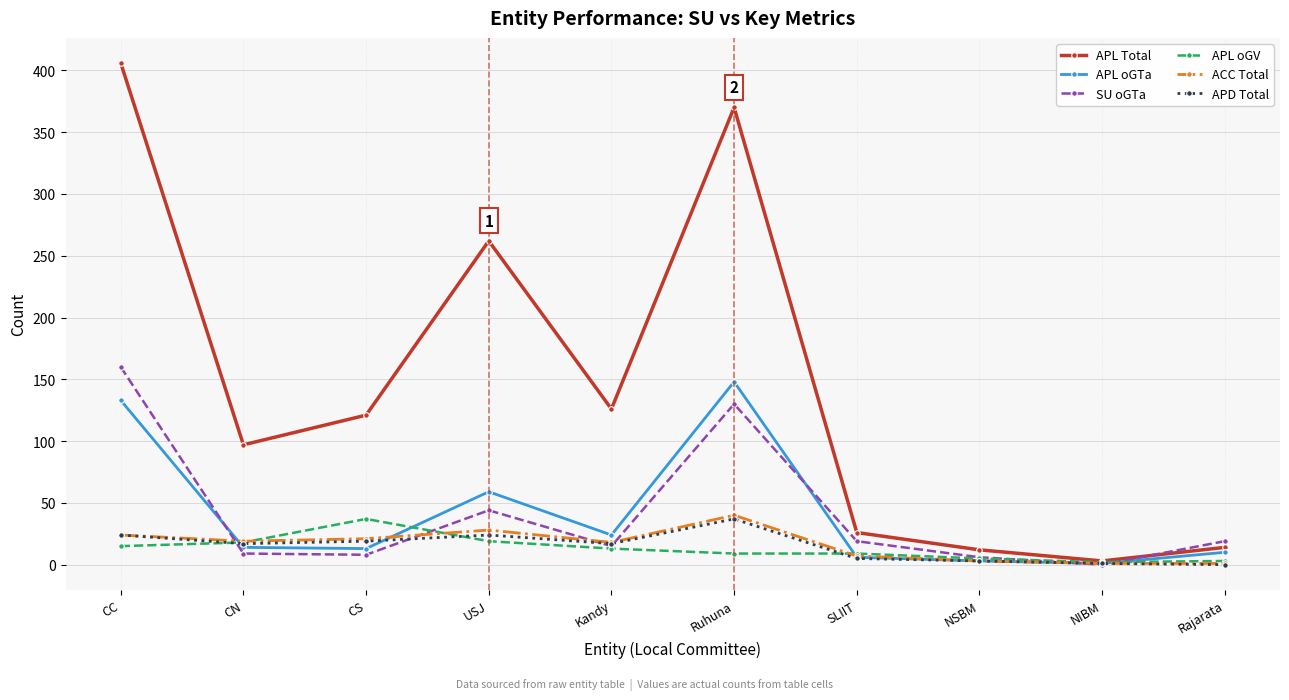

Where is APL oGTa nearest to the value 74?

USJ